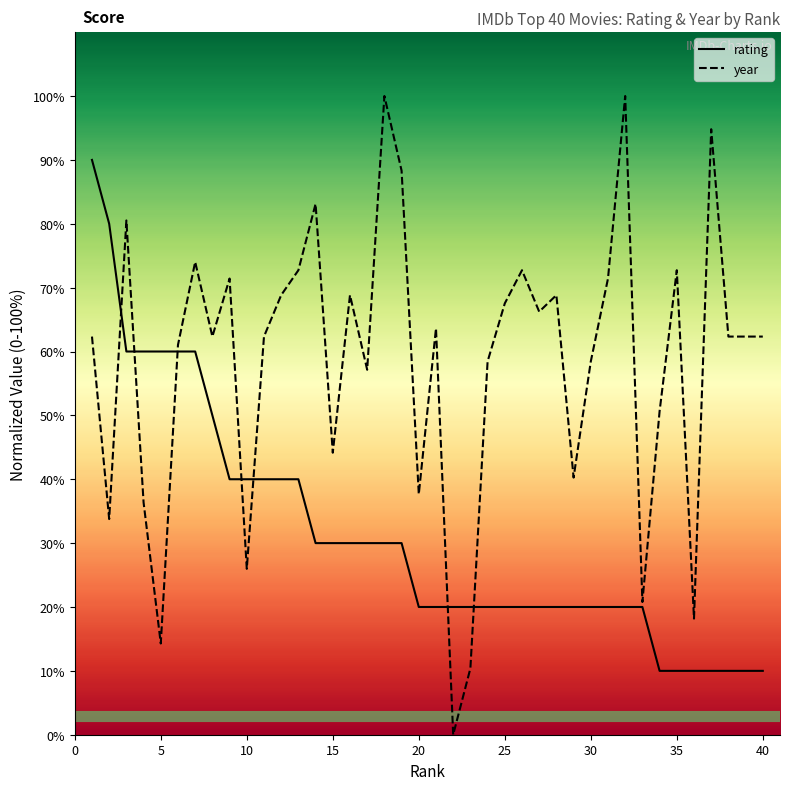

The year series shows 19.9 at 40. True or false?

False